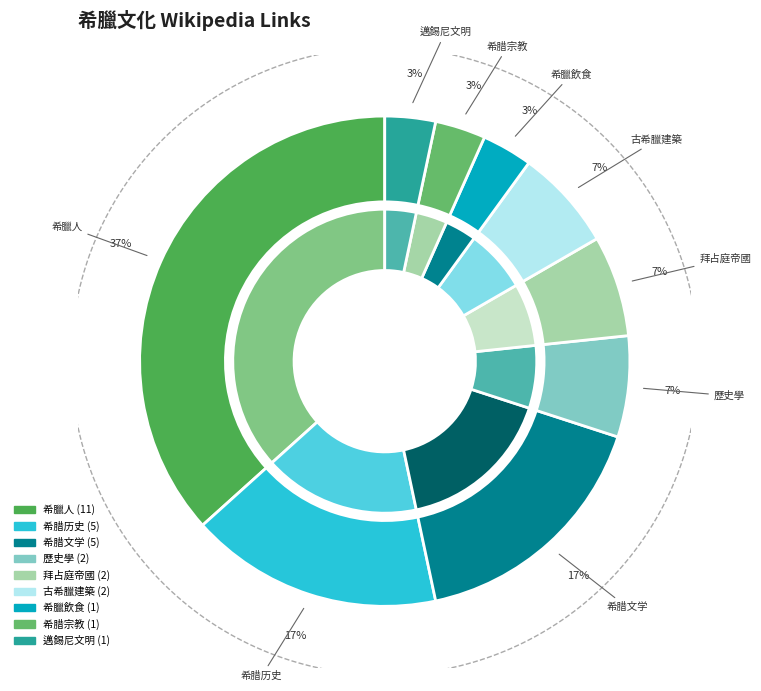

What percentage is the 古希臘建築 slice, to the nearest percent?

7%